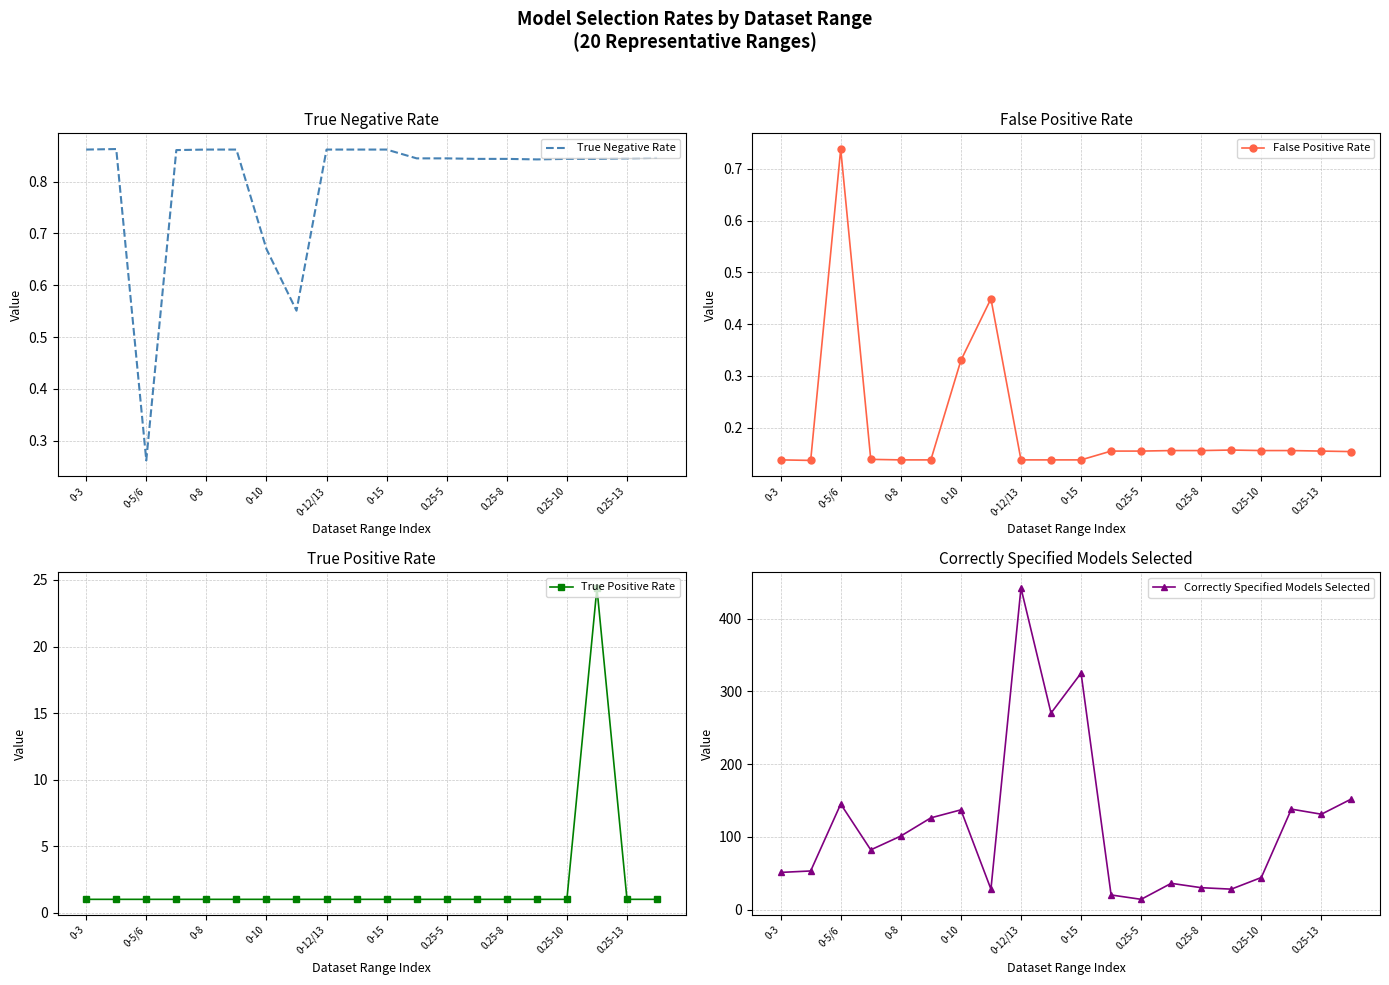

True or false: False Positive Rate has a value of 0.0 at 0-10.

False